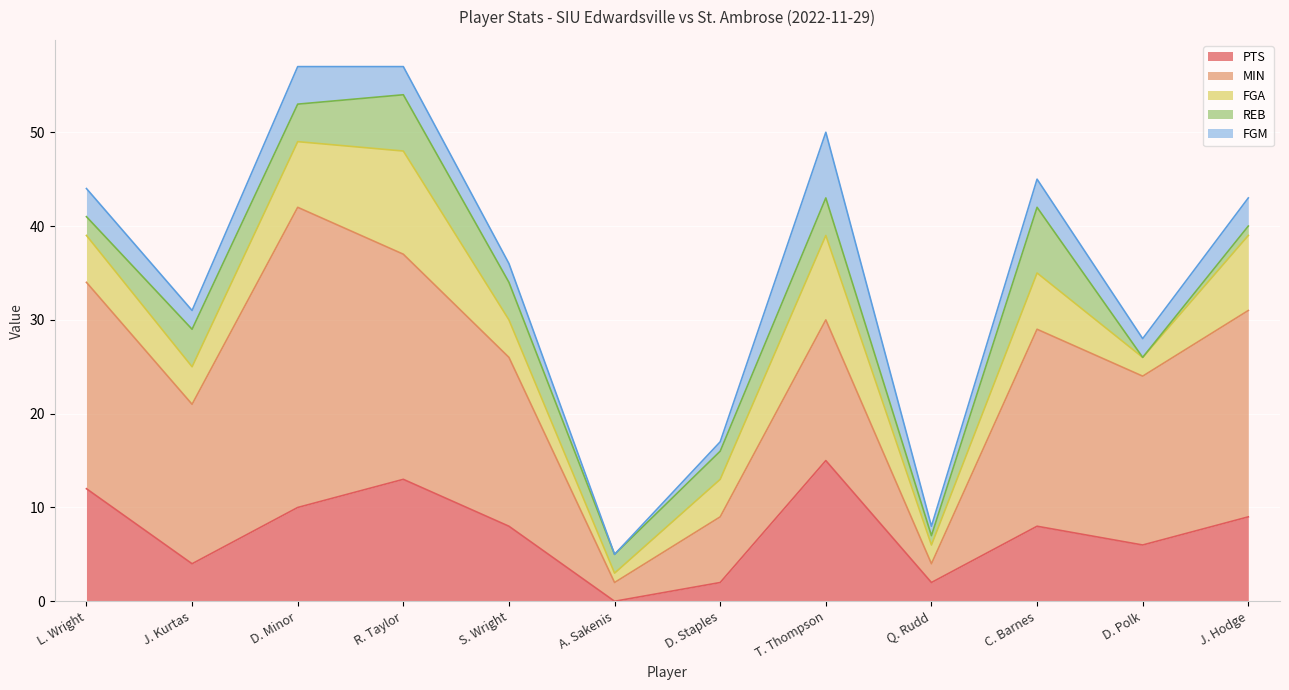

Which has a higher value, J. Hodge or J. Kurtas?

J. Hodge